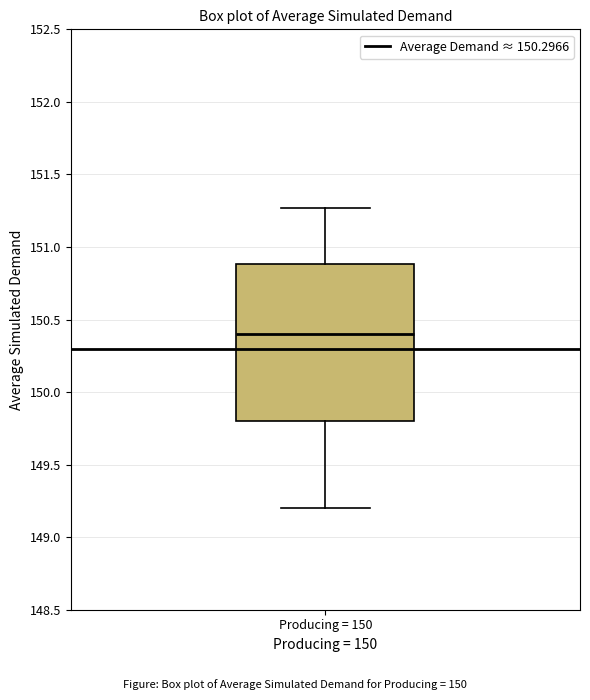

Where is the upper edge of the box for Producing = 150 on the y-axis? The values are not printed on the chart, so give them approximately, as read against the axis.

150.90